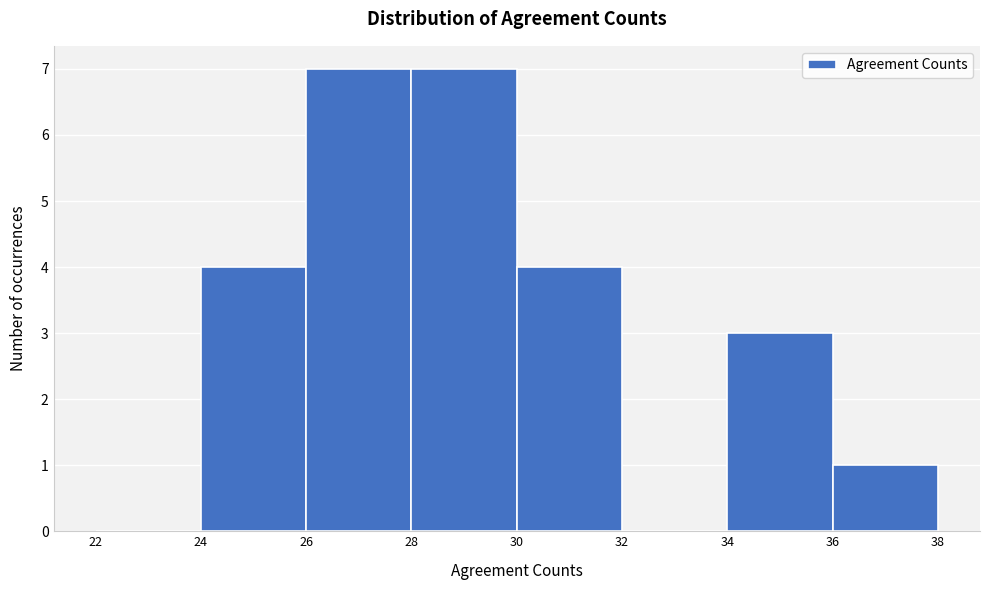

Reading left to right, transcribe this chart: for each bar, give the range it covers on the x-axis and its height. The values are not printed on the chart, so give them approximately, as read against the axis.

22 to 24: 0
24 to 26: 4
26 to 28: 7
28 to 30: 7
30 to 32: 4
32 to 34: 0
34 to 36: 3
36 to 38: 1